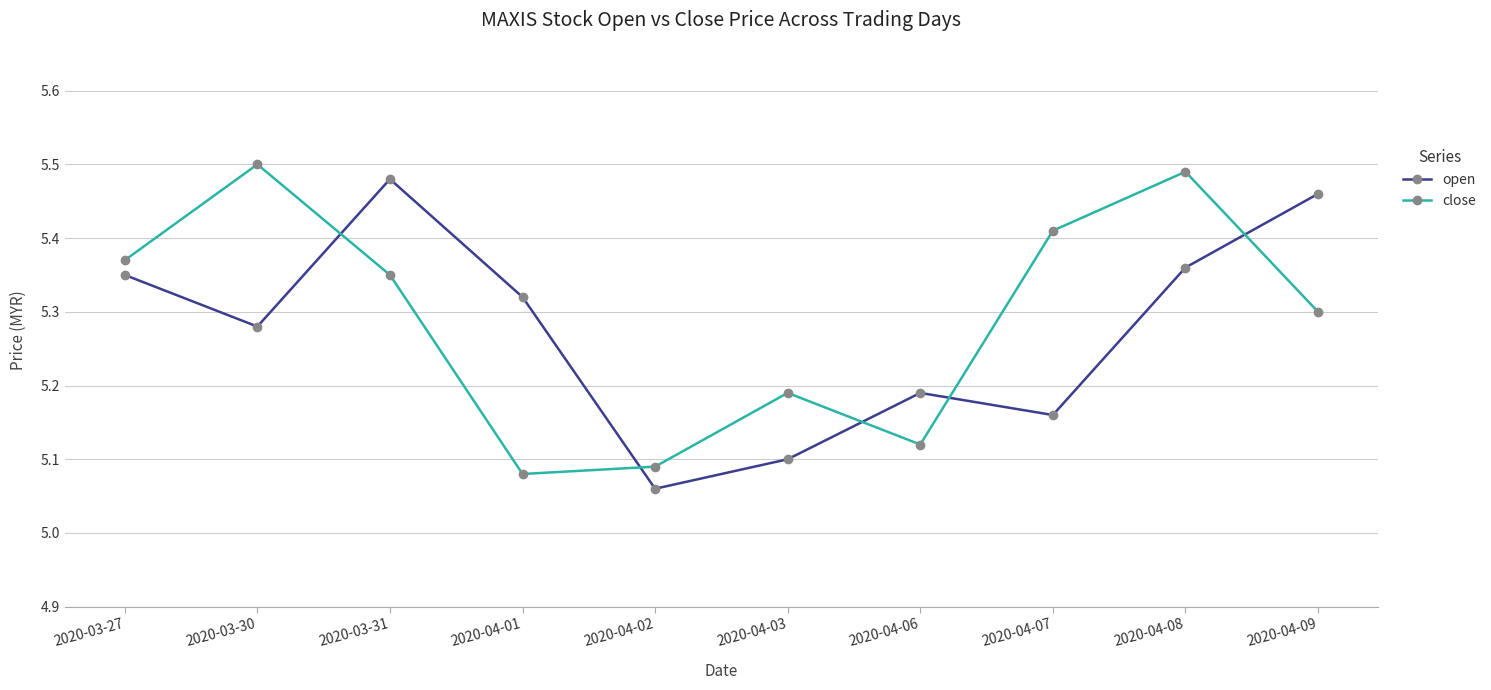

Is this an area chart (filled region under the line)?

No